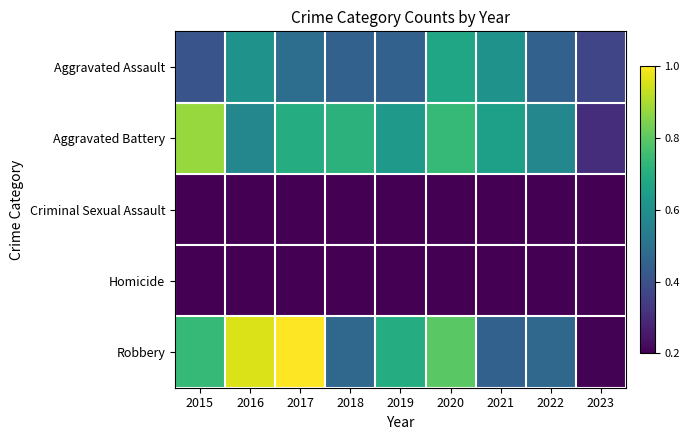

Reading left to right, what are all the values shown in this chart?

Aggravated Assault: 2015=0.4	2016=0.6	2017=0.5	2018=0.4	2019=0.4	2020=0.7	2021=0.6	2022=0.4	2023=0.4
Aggravated Battery: 2015=0.9	2016=0.6	2017=0.7	2018=0.7	2019=0.6	2020=0.7	2021=0.7	2022=0.6	2023=0.3
Criminal Sexual Assault: 2015=0.1	2016=0.2	2017=0.0	2018=0.1	2019=0.2	2020=0.0	2021=0.0	2022=0.1	2023=0.0
Homicide: 2015=0.1	2016=0.1	2017=0.0	2018=0.0	2019=0.1	2020=0.1	2021=0.1	2022=0.1	2023=0.0
Robbery: 2015=0.7	2016=1.0	2017=1.0	2018=0.5	2019=0.7	2020=0.8	2021=0.4	2022=0.5	2023=0.2